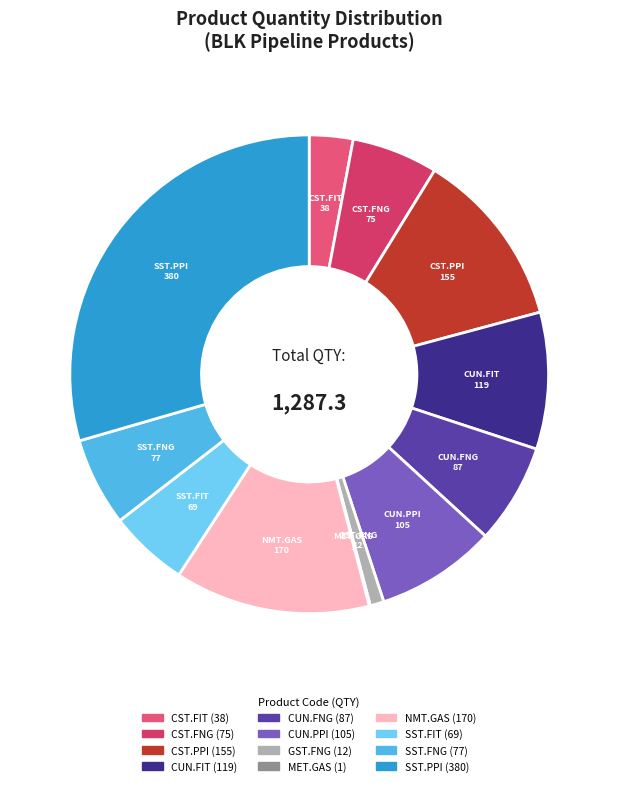

True or false: CUN.FNG accounts for 17% of the total.

False